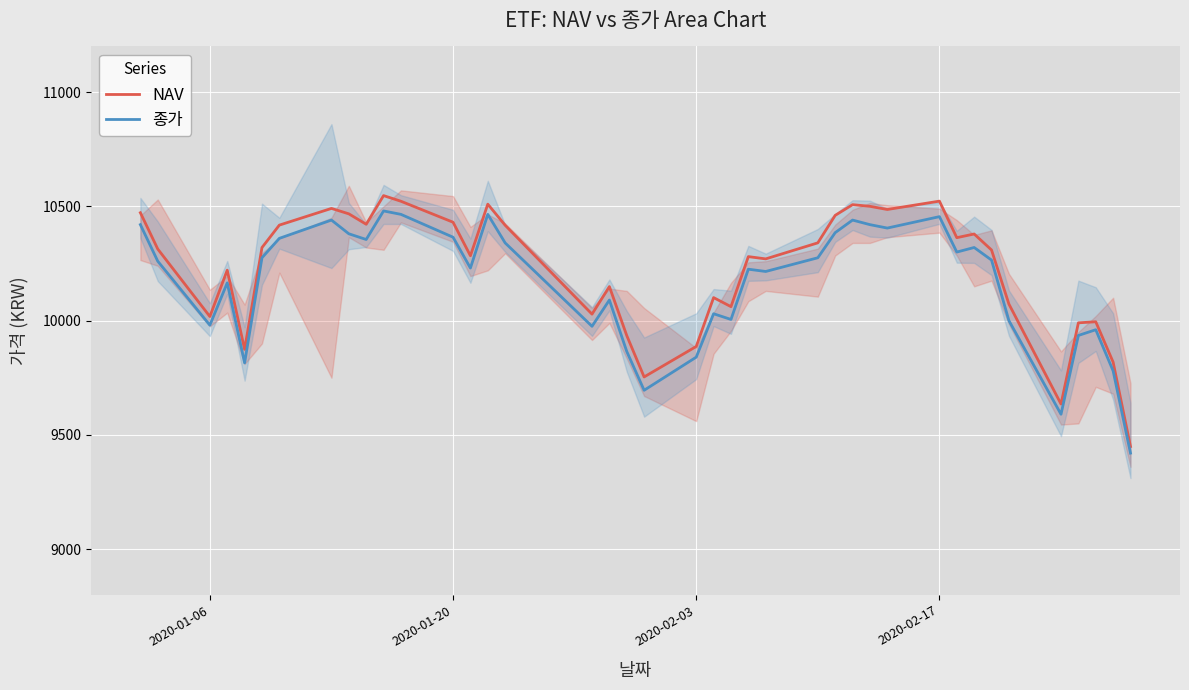

What is the difference between the maximum and second lowest values in the NAV series?

912.4